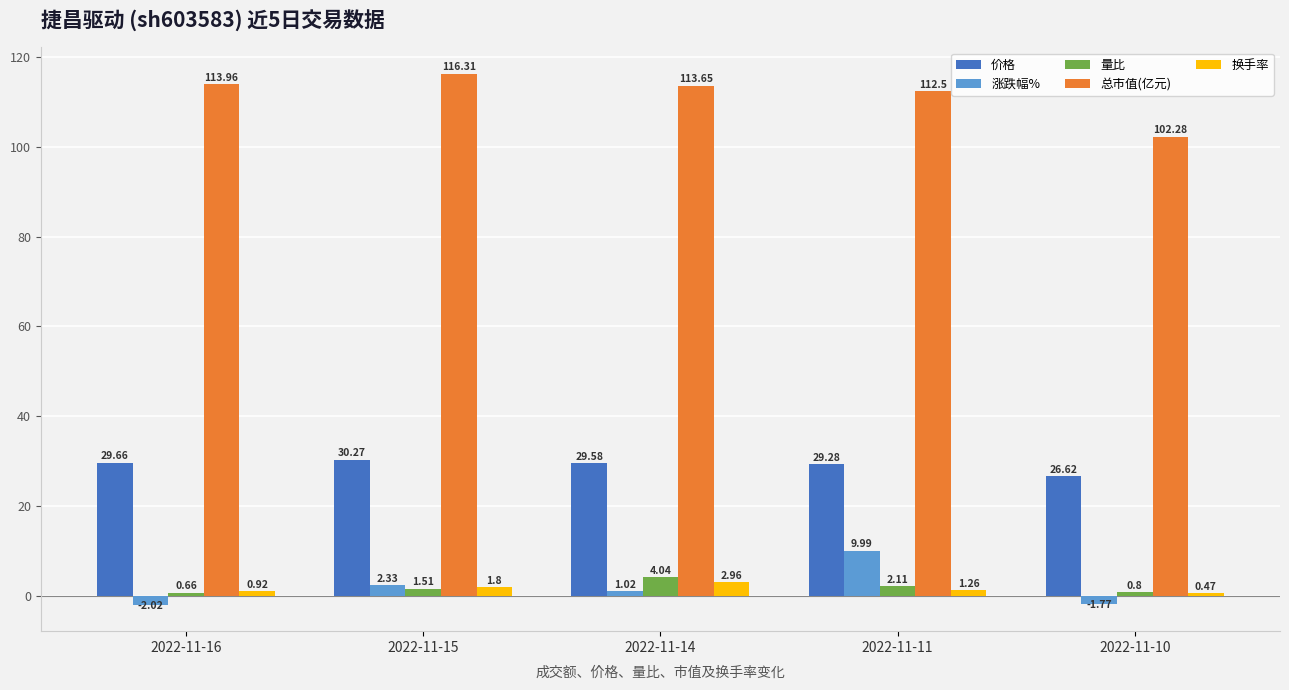

What is the sum of all 量比 values?

9.1